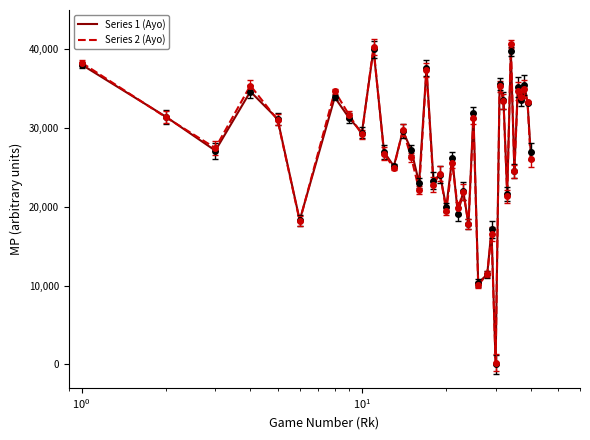

What is the greatest value displayed?

40661.2